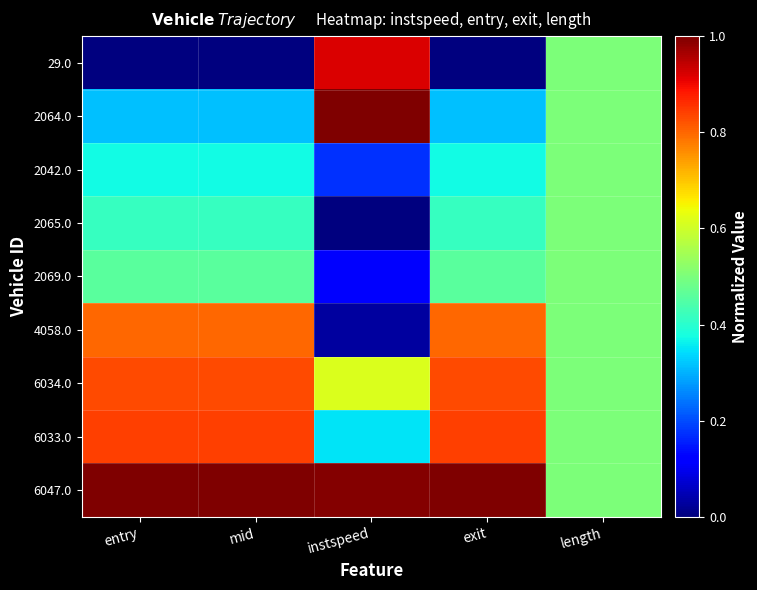

How many categories are shown in the chart?

5